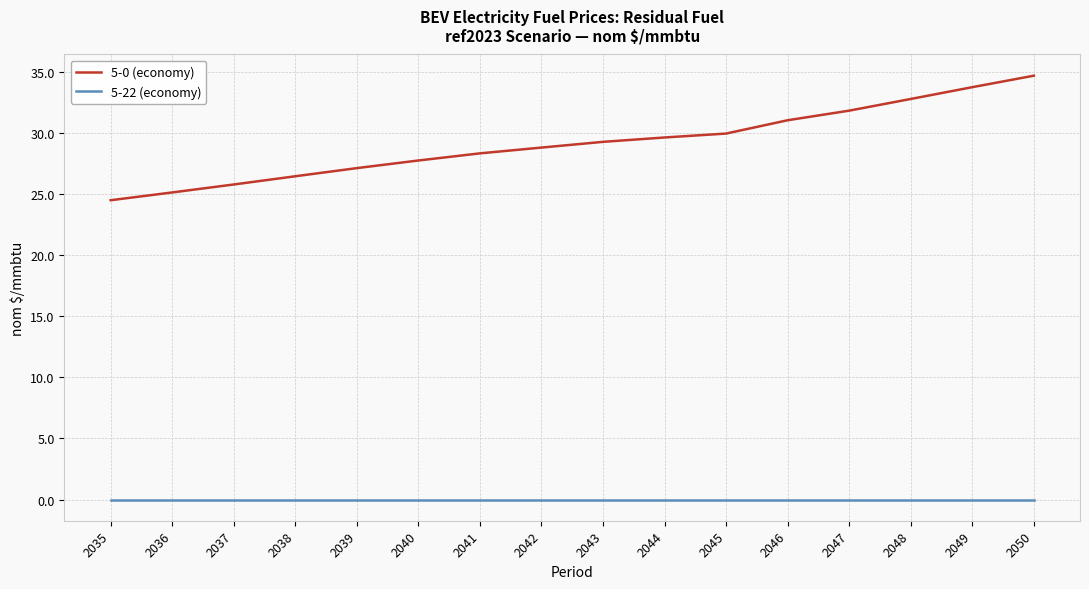

Reading left to right, extract all data points from this chart.

5-0 (economy): 24.5	25.1	25.8	26.5	27.1	27.7	28.3	28.8	29.3	29.6	30.0	31.0	31.8	32.8	33.7	34.7
5-22 (economy): 0.0	0.0	0.0	0.0	0.0	0.0	0.0	0.0	0.0	0.0	0.0	0.0	0.0	0.0	0.0	0.0